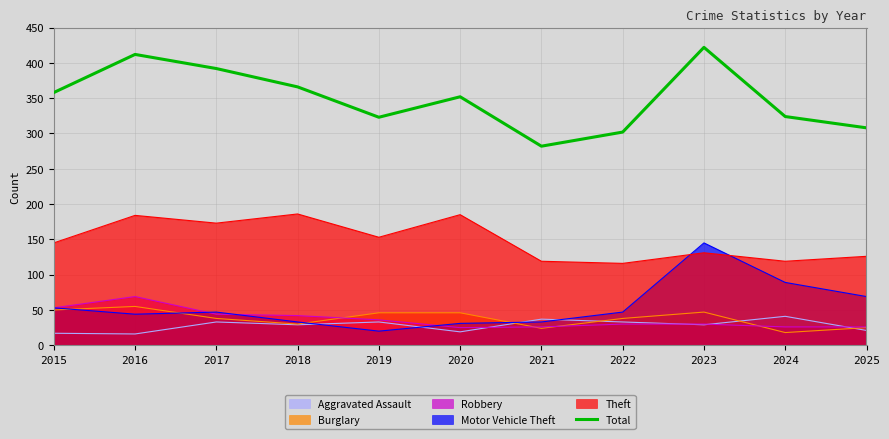

True or false: the data shows 412 at 2016.

True